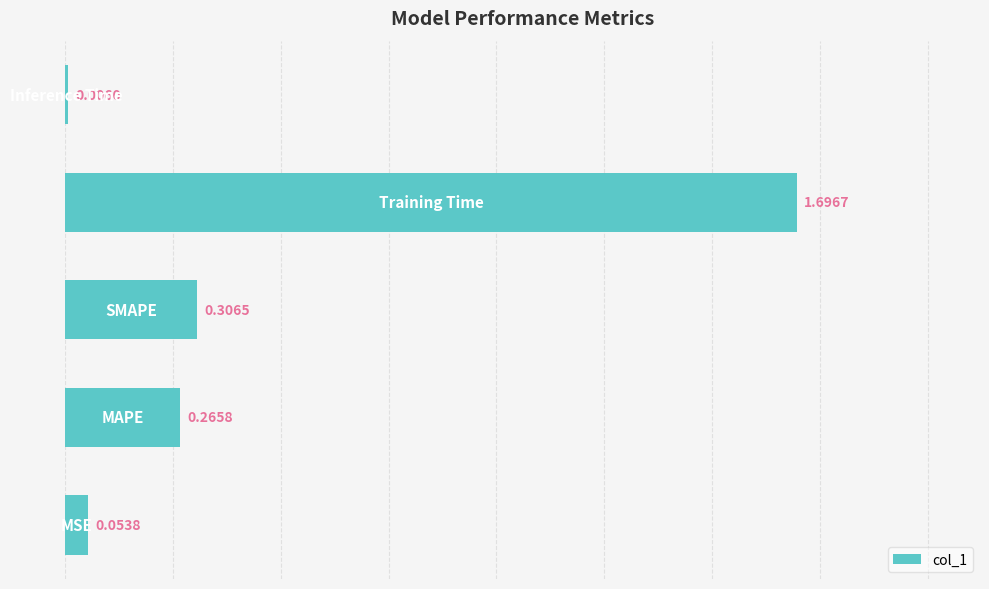

How many series are shown in this chart?

1